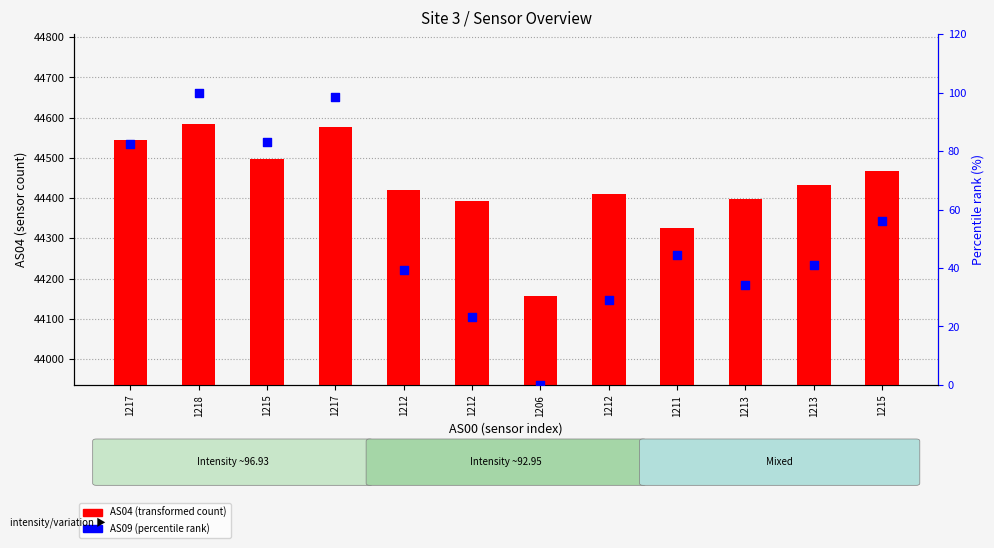

At which category is the sum across all series the highest?

1218